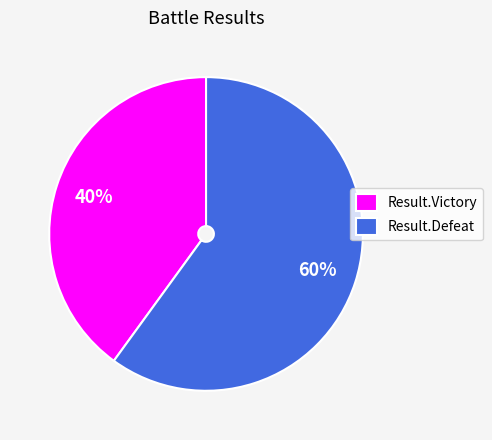

Rank the categories by value from lowest to highest.

Result.Victory, Result.Defeat